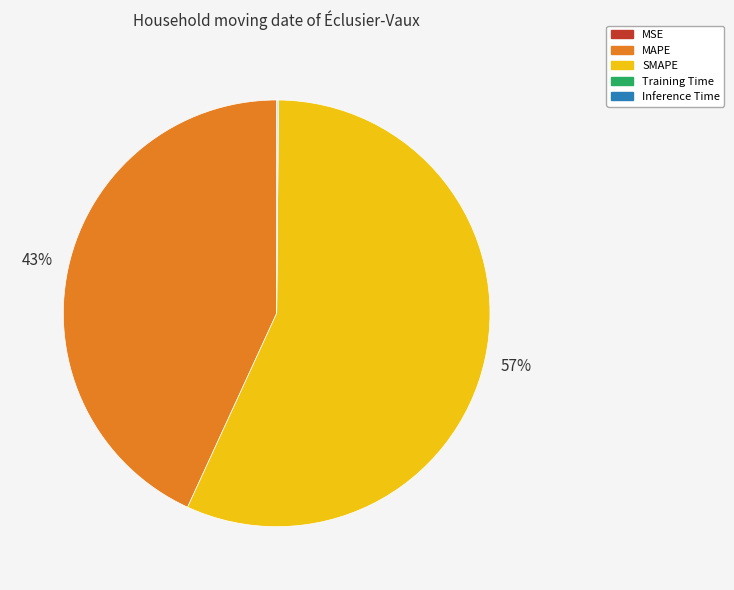

True or false: MAPE accounts for 43% of the total.

True